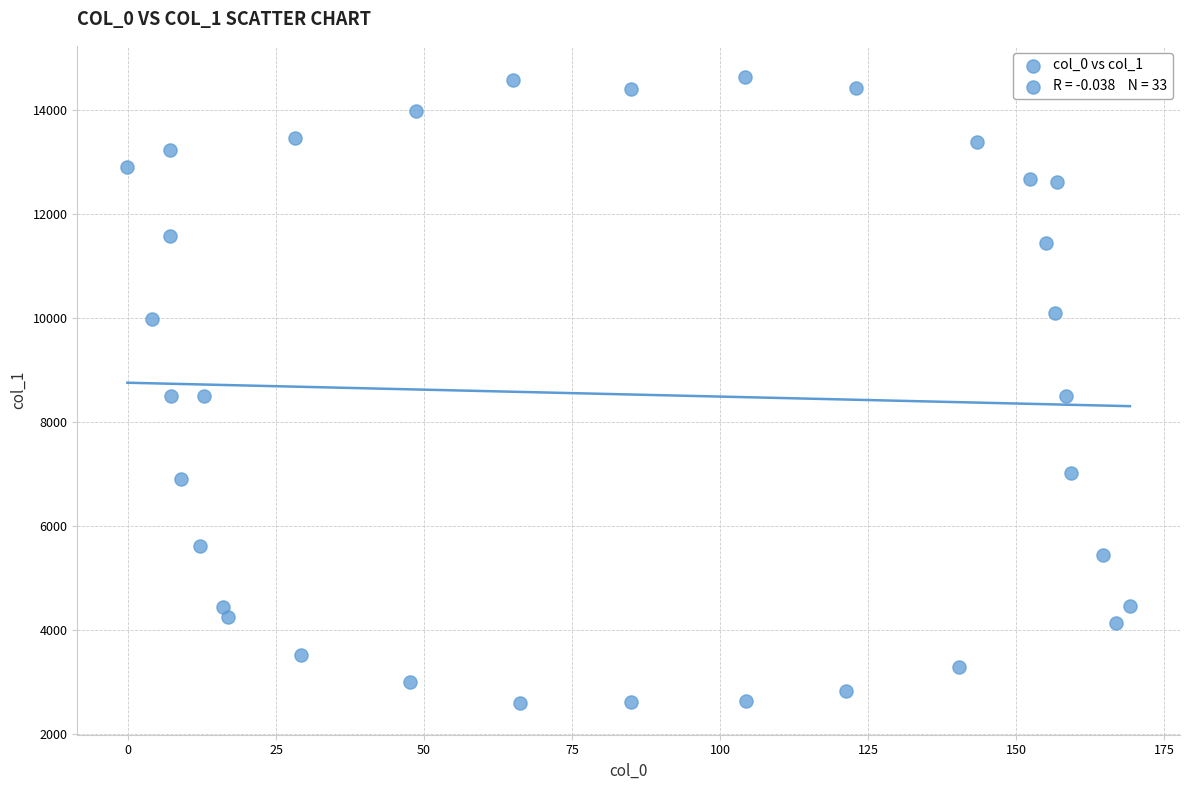

What is the range of X values (max minus min)?

169.4